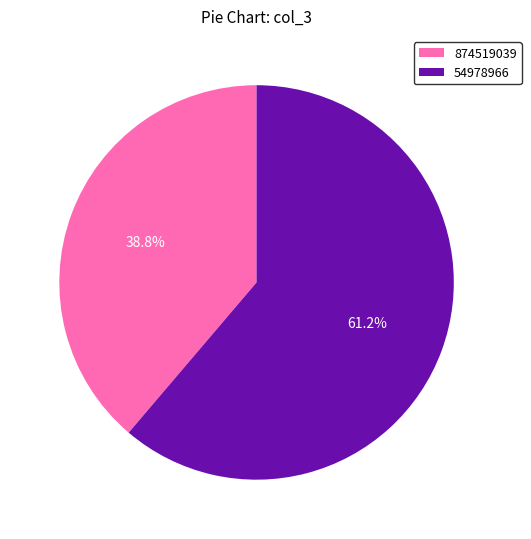

Count the number of slices in the pie.

2